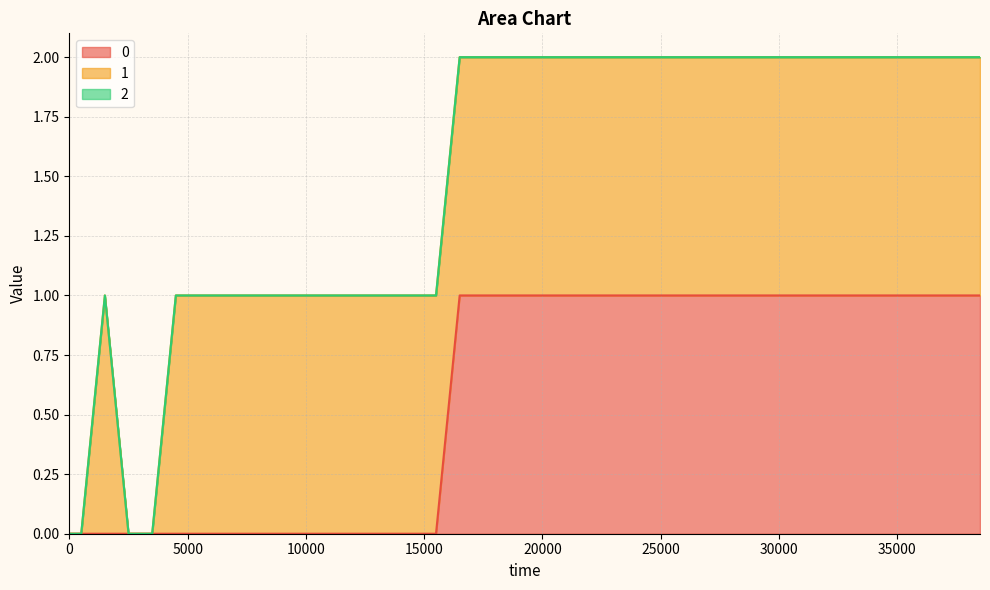

True or false: 2 and 0 cross at least once.

False